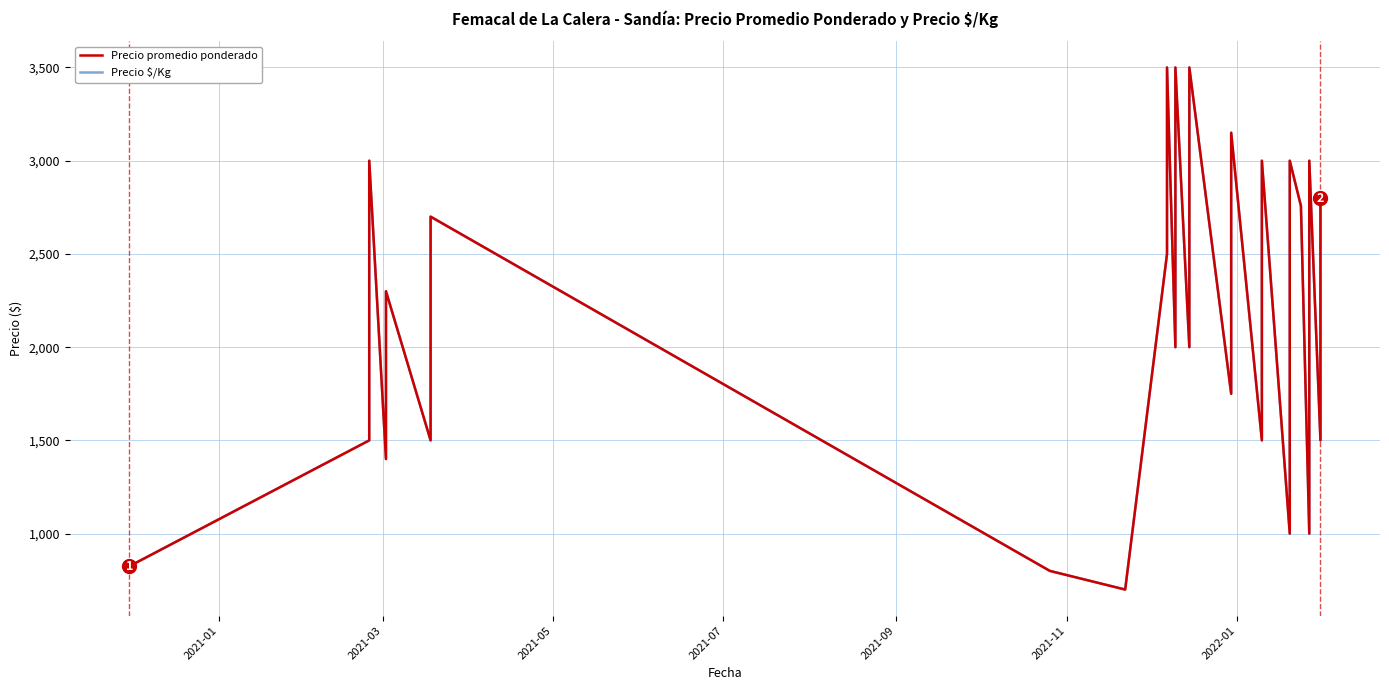

How many lines are shown in the chart?

2